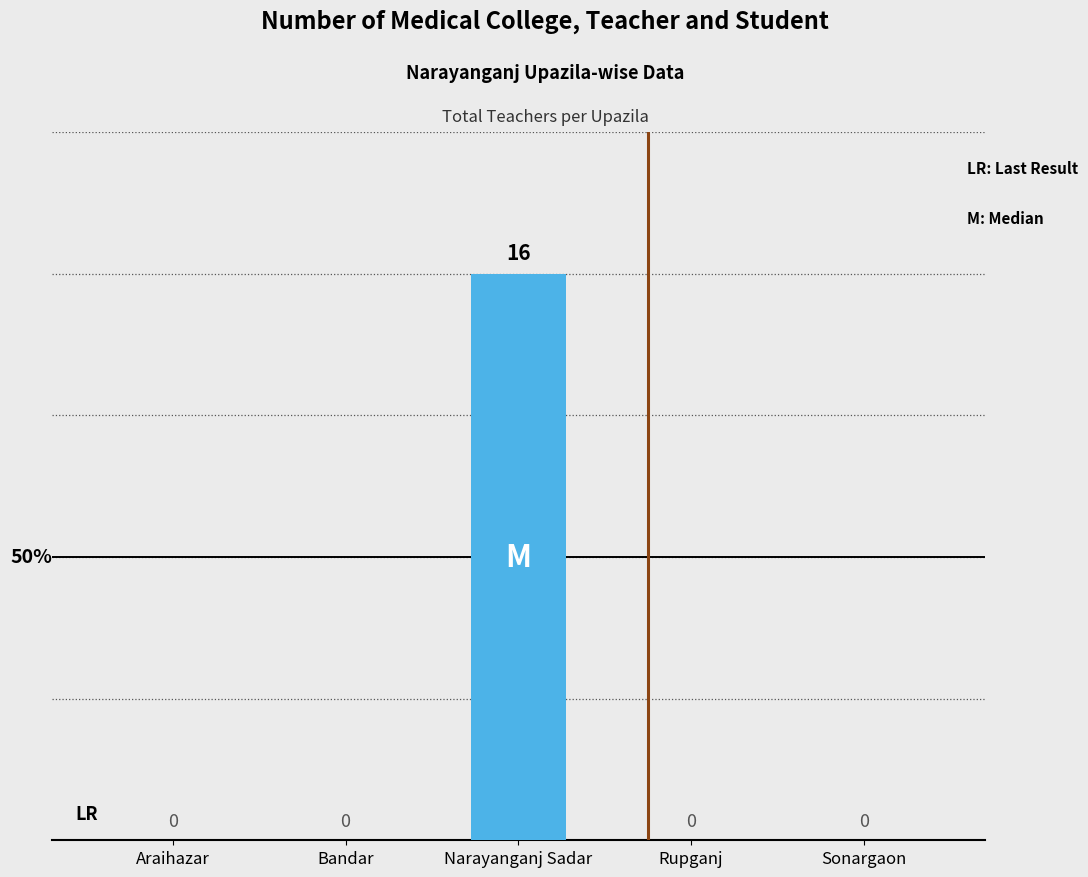

Is it true that the value at Narayanganj Sadar is 16?

True